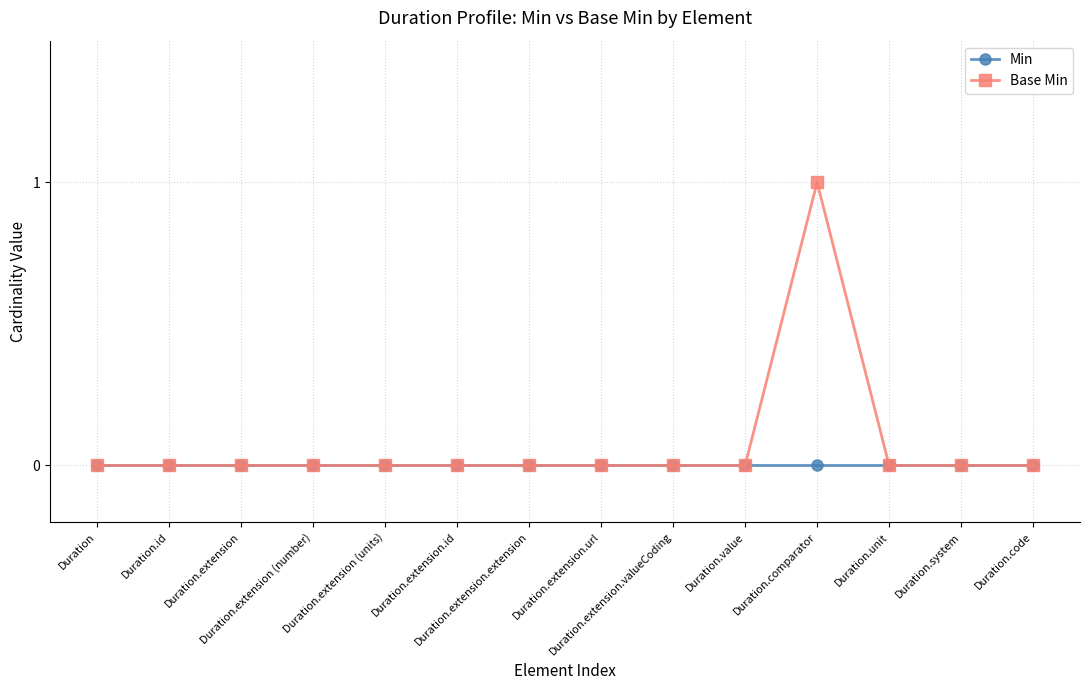

Which series has the widest spread of values?

Base Min